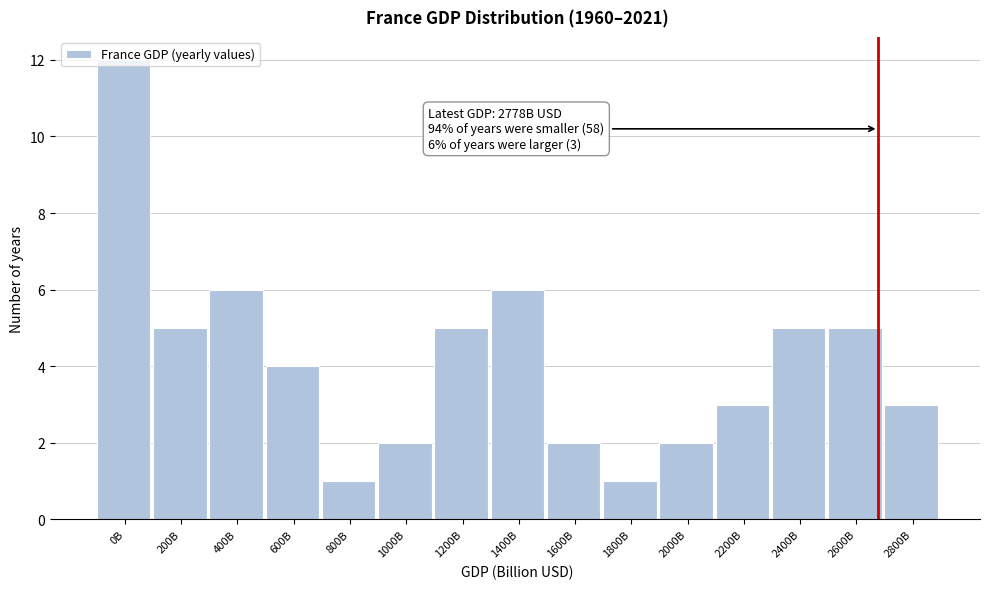

Between 2600B and 0B, which is larger?

0B